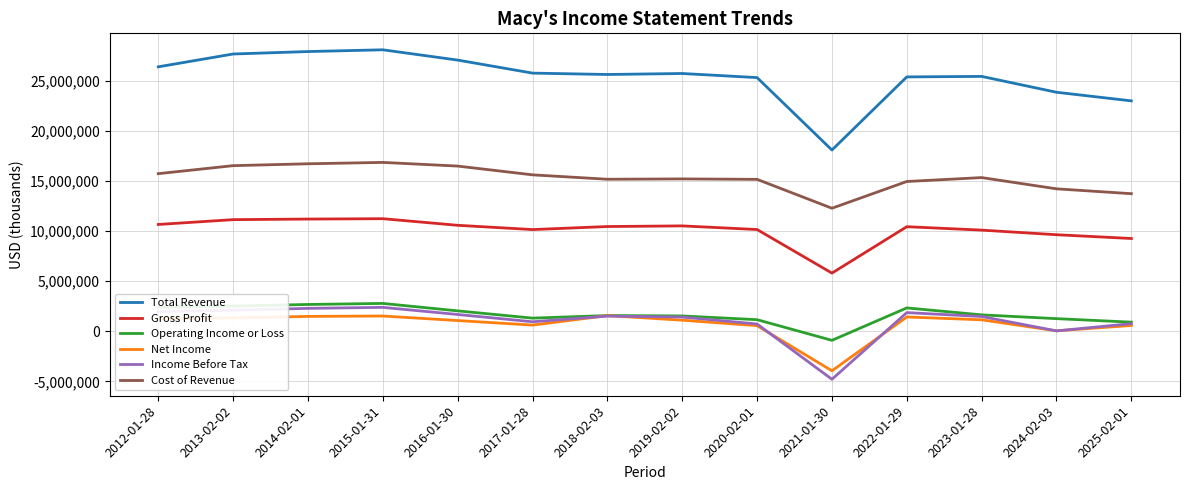

True or false: Gross Profit and Net Income intersect in this chart.

False